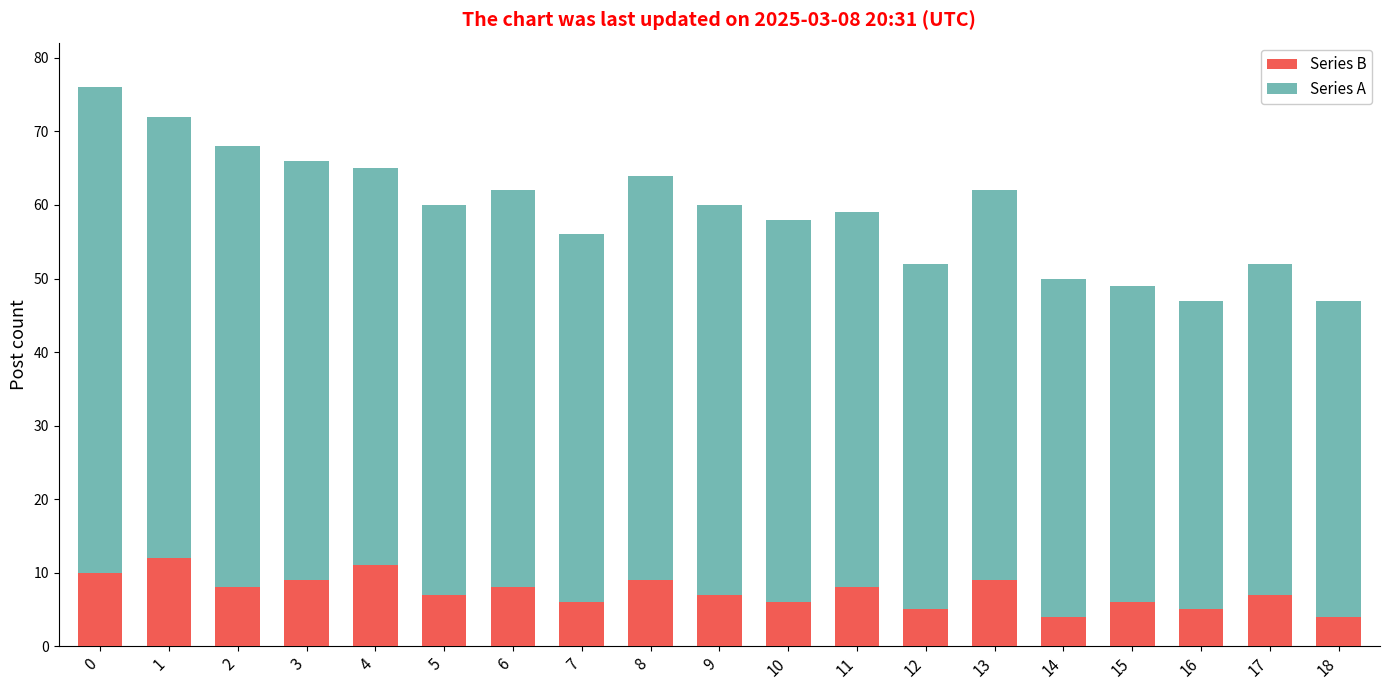

Count the number of data series in this chart.

2